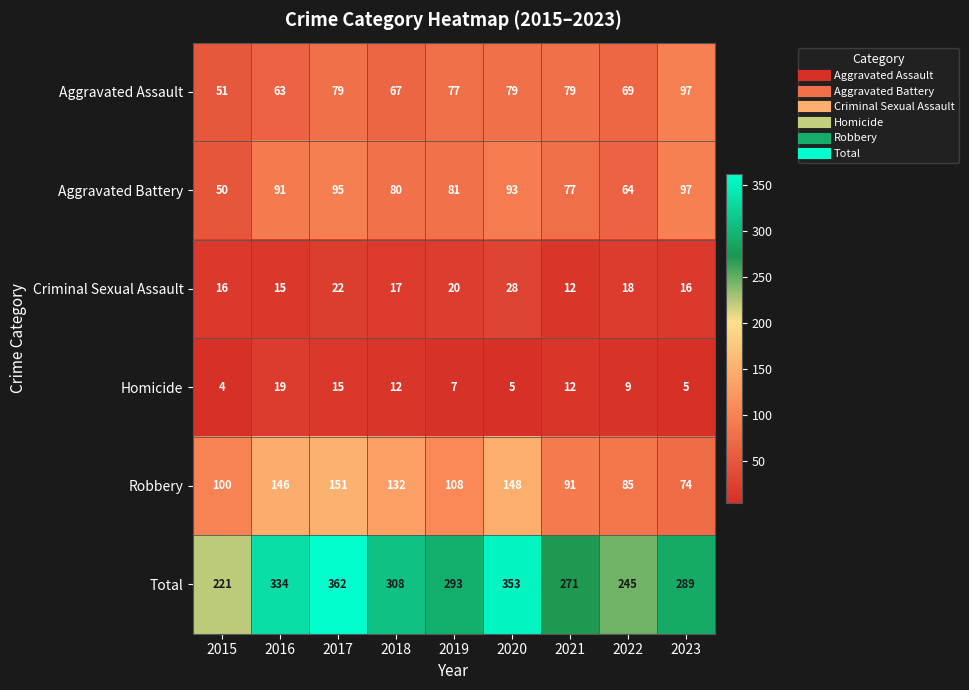

How many series are shown in this chart?

6